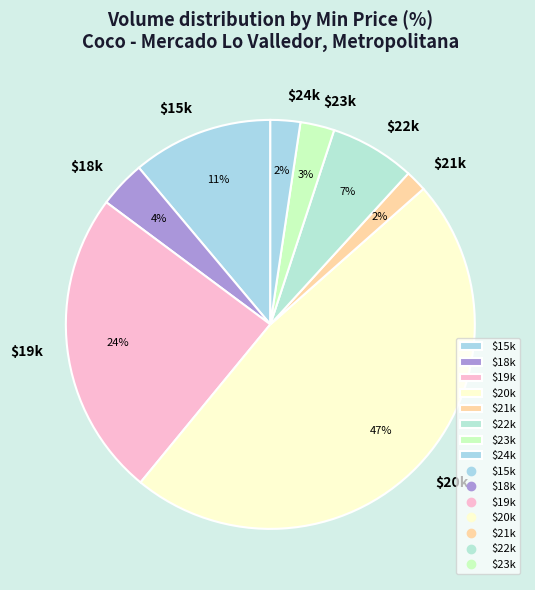

True or false: $20k accounts for 47% of the total.

True